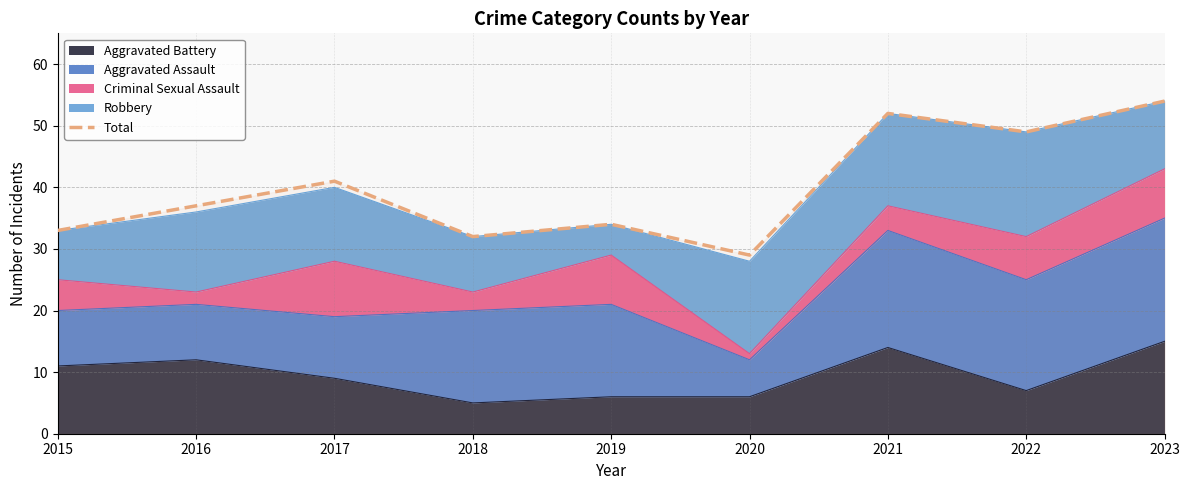

What is the approximate value at 2017, to the nearest 5?

40